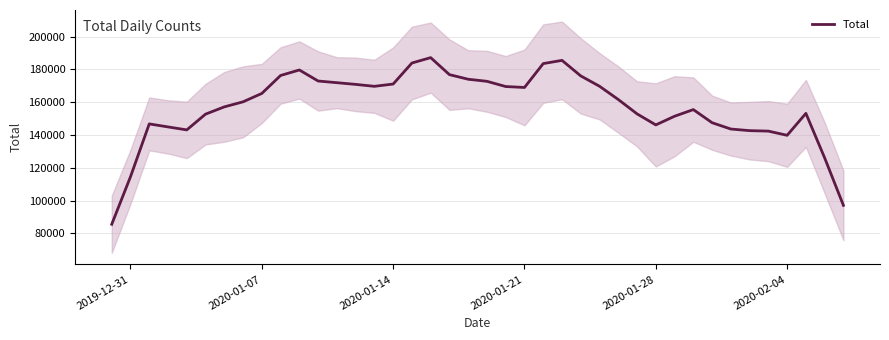

What is the maximum value shown in the chart?

187134.8